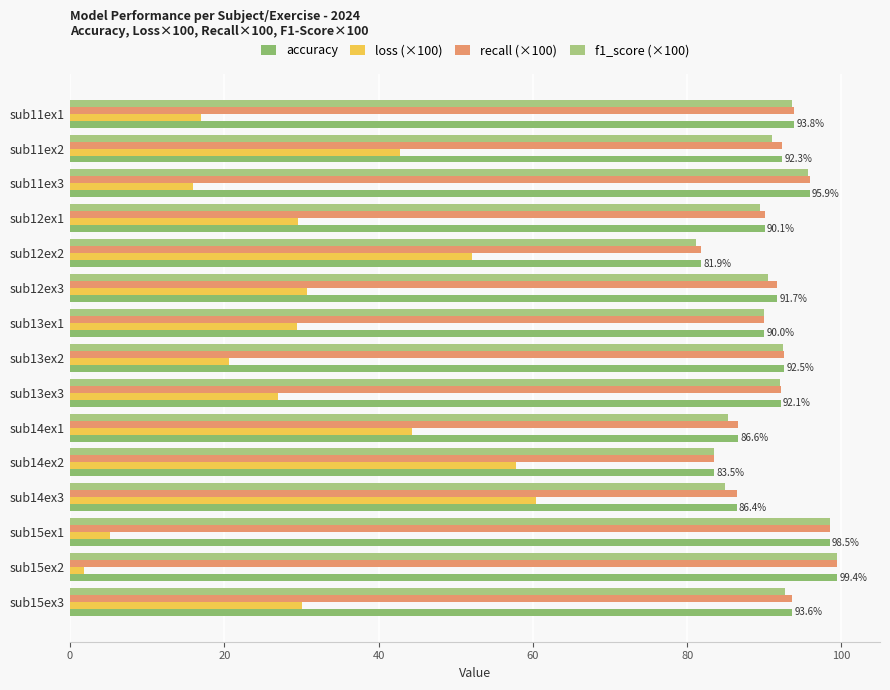

How many distinct data groups are displayed?

4